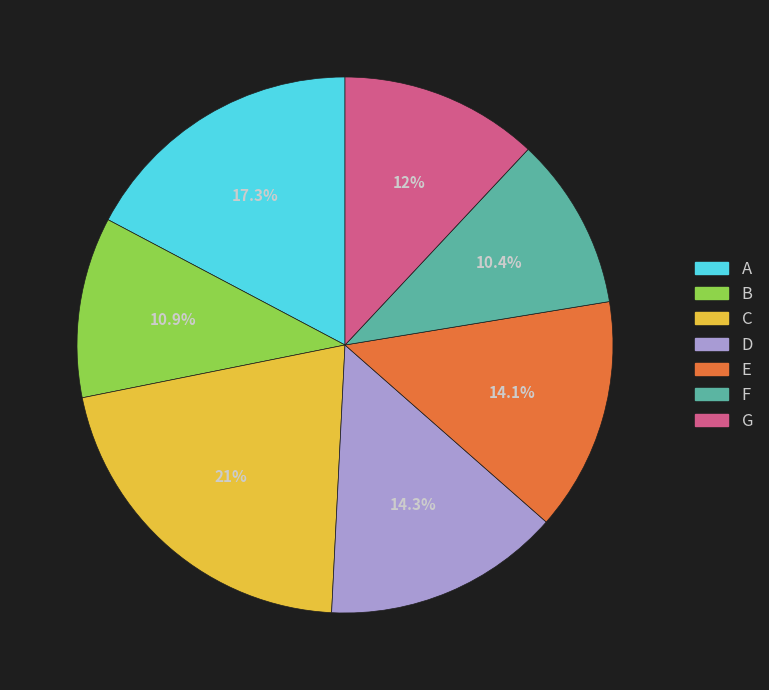

Is the sum of G and C greater than half?

No